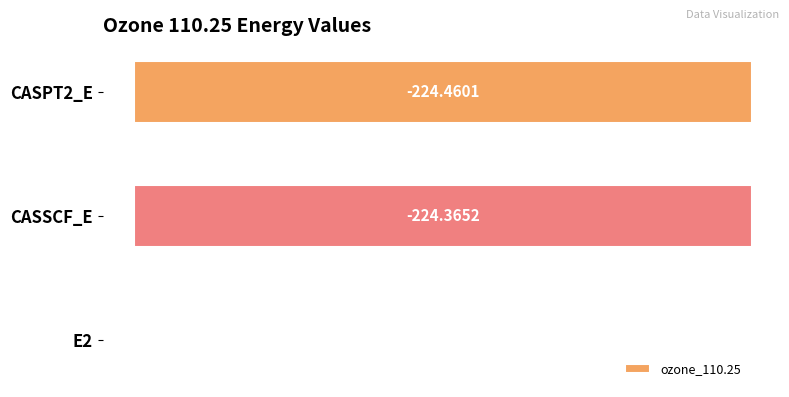

What is the sum of the values at CASPT2_E and E2?

-224.6